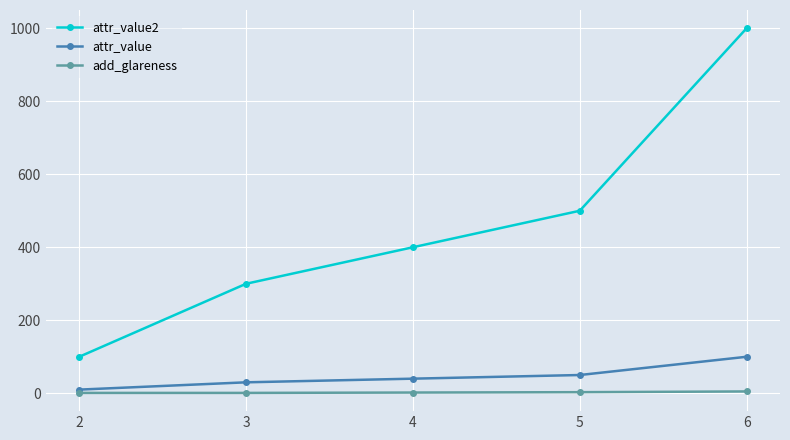

Count the attr_value2 values in the range 300 to 500.

3